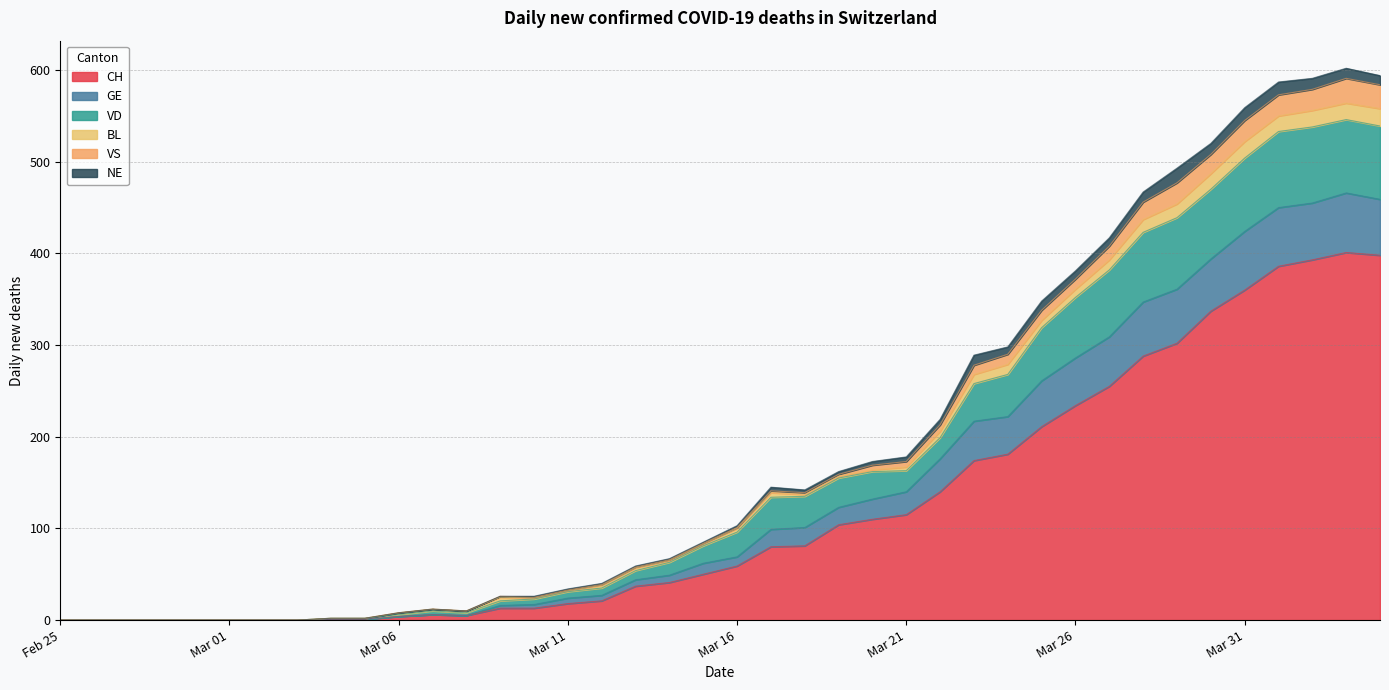

Between 2020-03-31 and 2020-03-19, which is larger?

2020-03-31